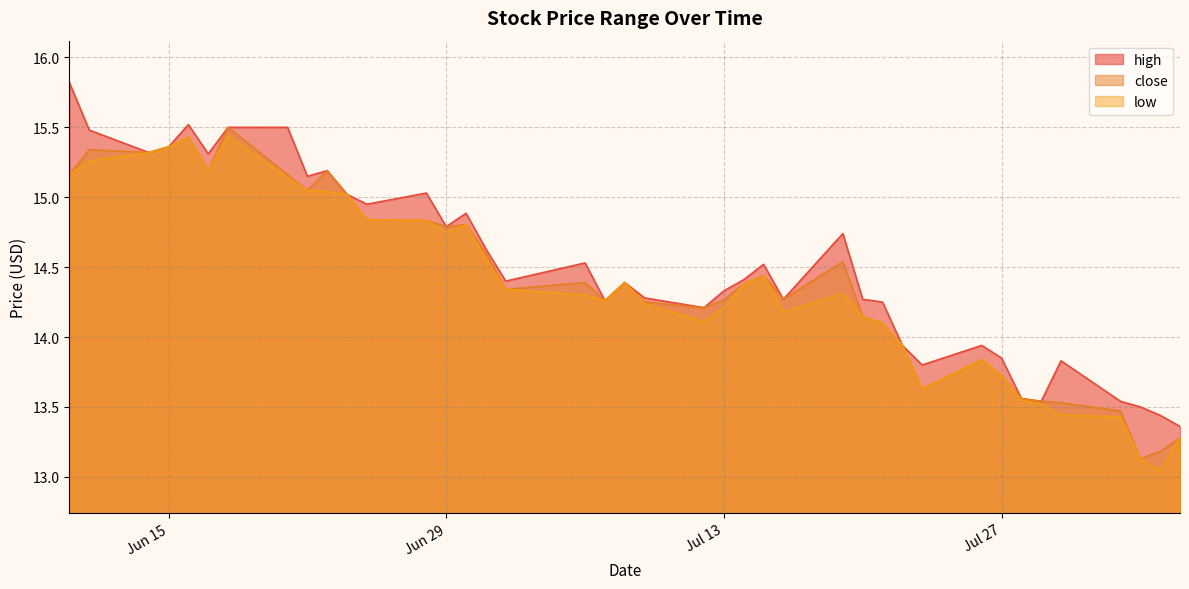

What is the greatest value displayed?

15.8